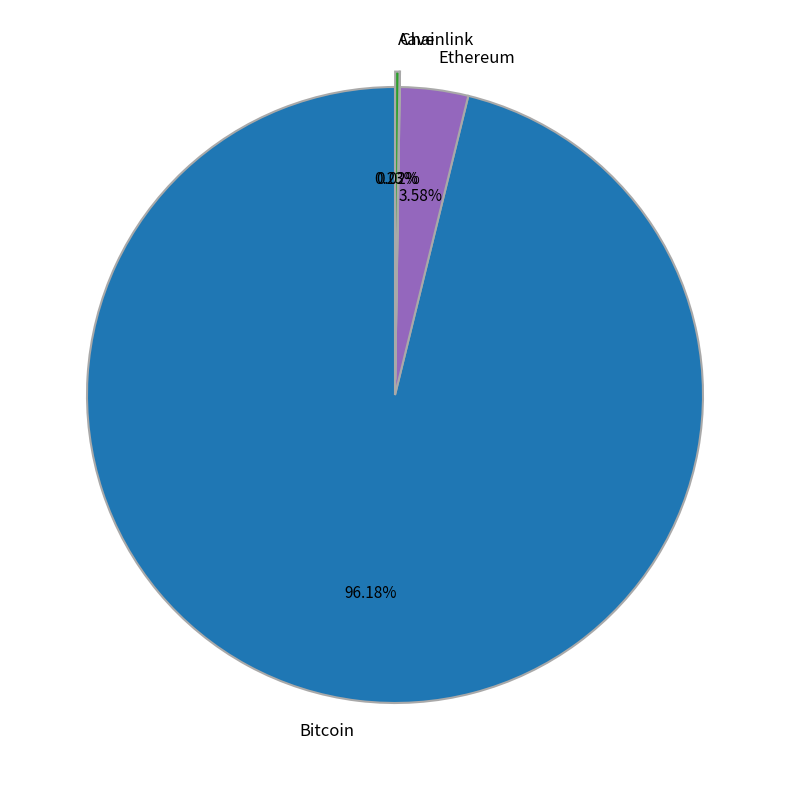

Does Bitcoin account for over 50% of the chart?

Yes